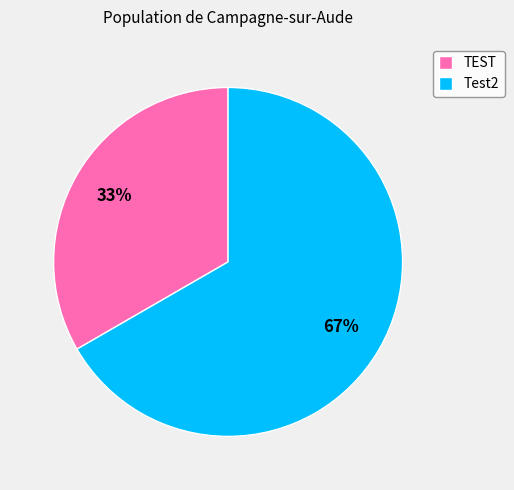

What percentage is the TEST slice, to the nearest percent?

33%